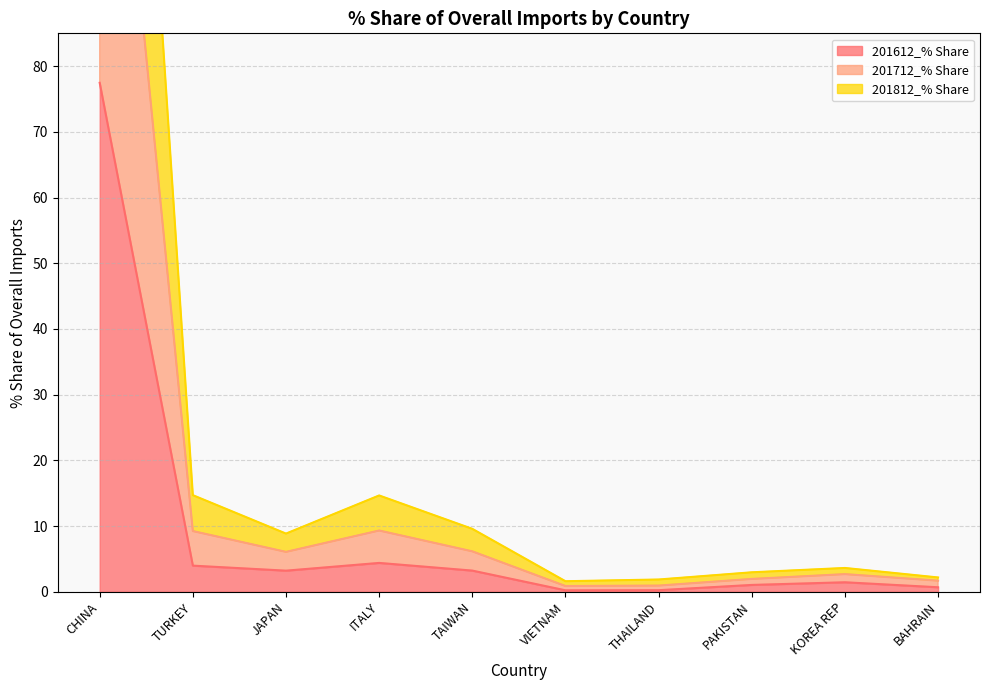

List the series in order of their peak value, highest first.

201712_% Share, 201812_% Share, 201612_% Share